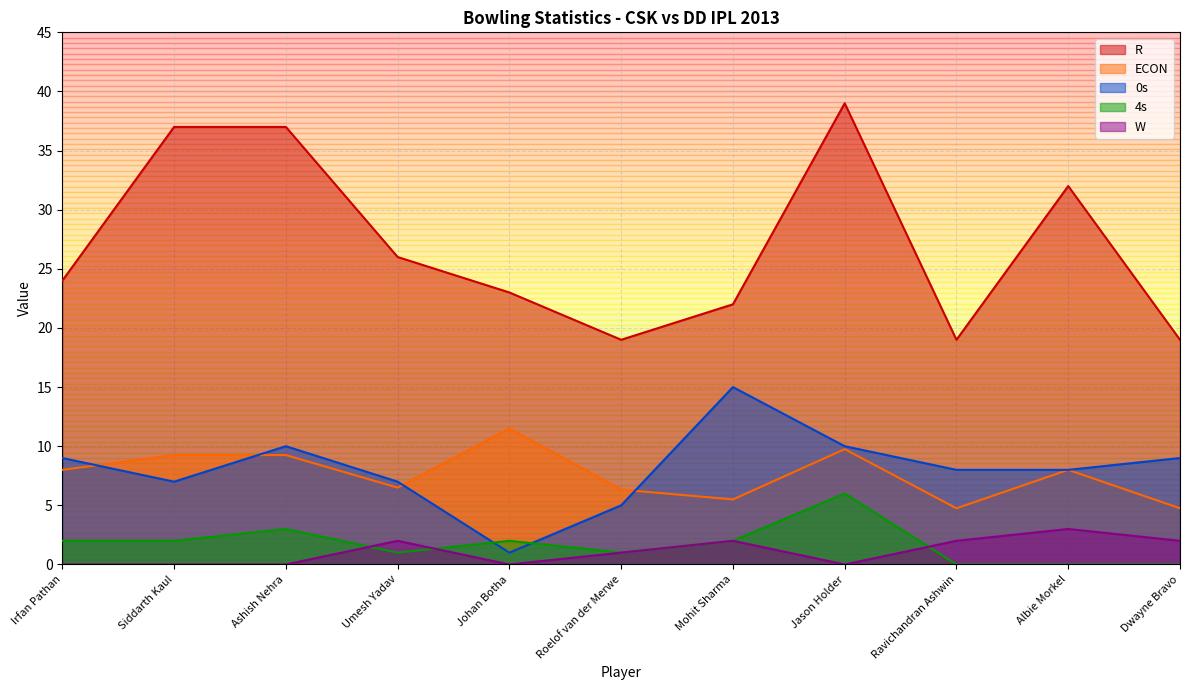

Which series has the largest range (max minus min)?

R